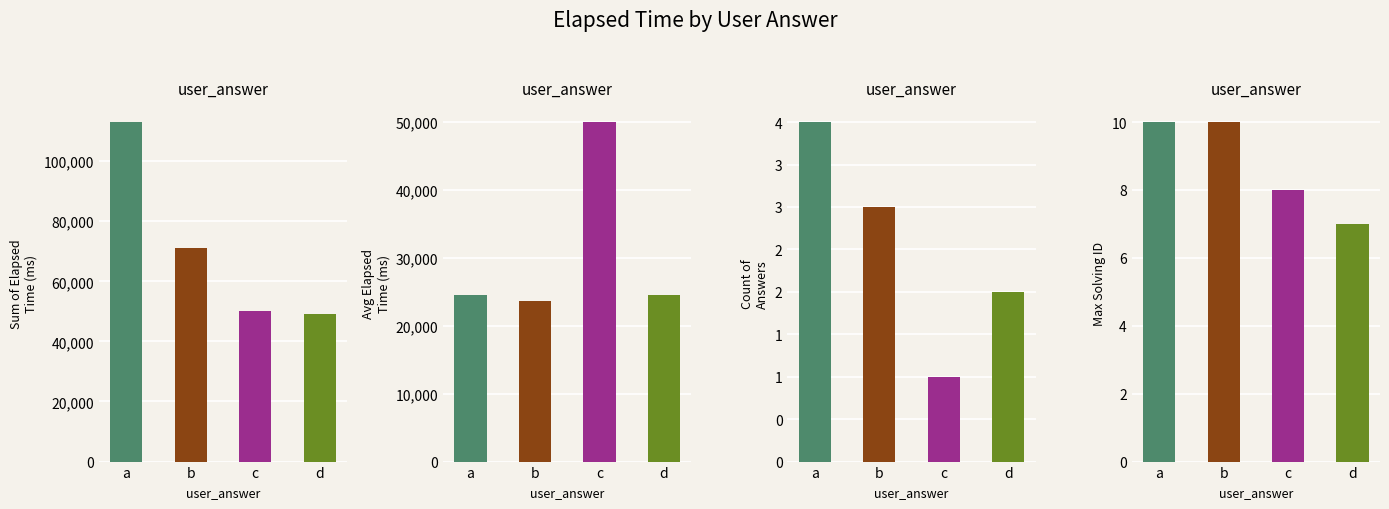

Count the number of data series in this chart.

4